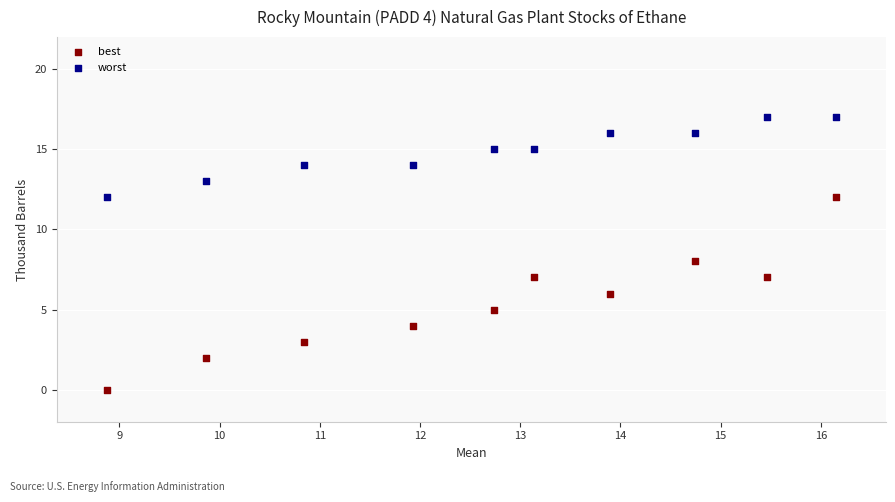

What are all the series names shown in the legend?

best, worst